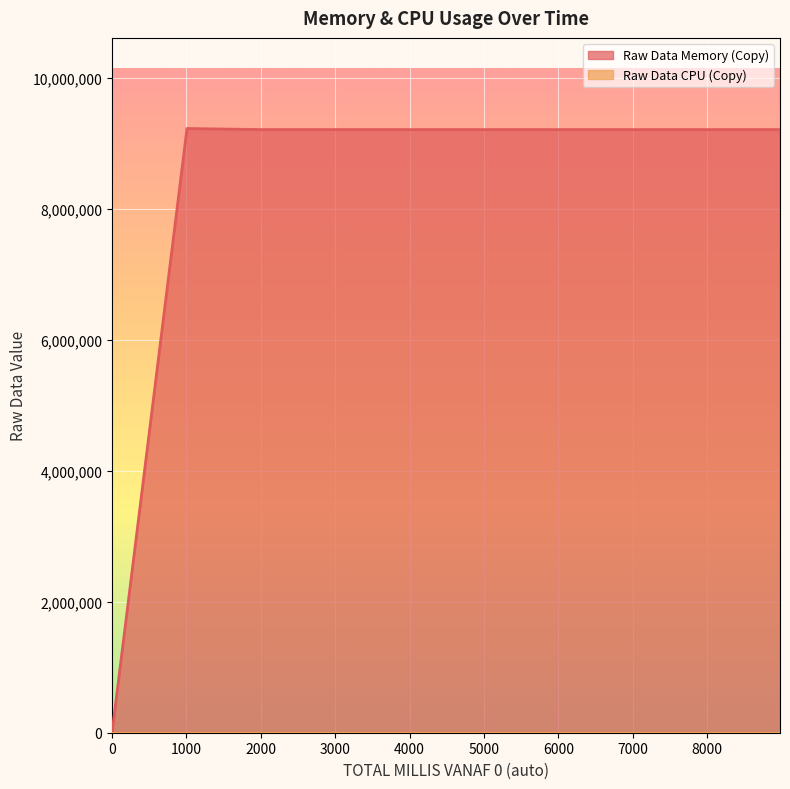

Reading right to left, what are all the values shown in this chart?

9211904	9211904	9211904	9211904	9211904	9211904	9211904	9211904	9228288	0